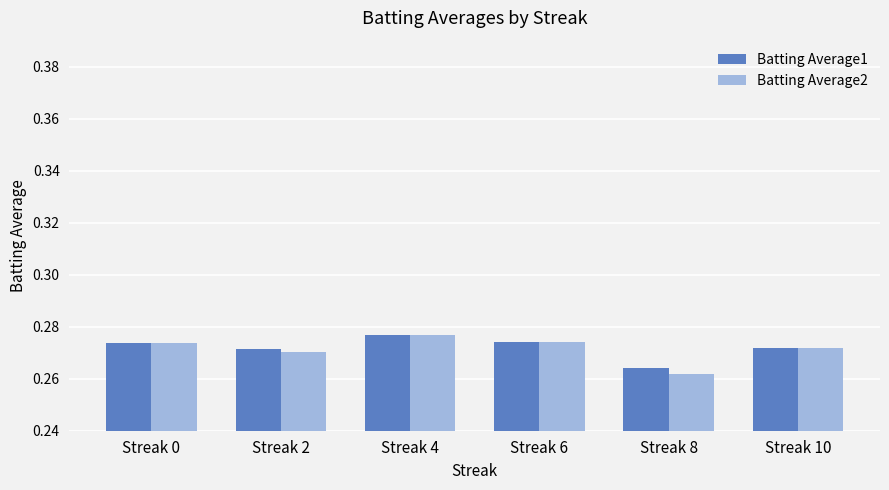

What is the total value across all series at Streak 6?

0.5